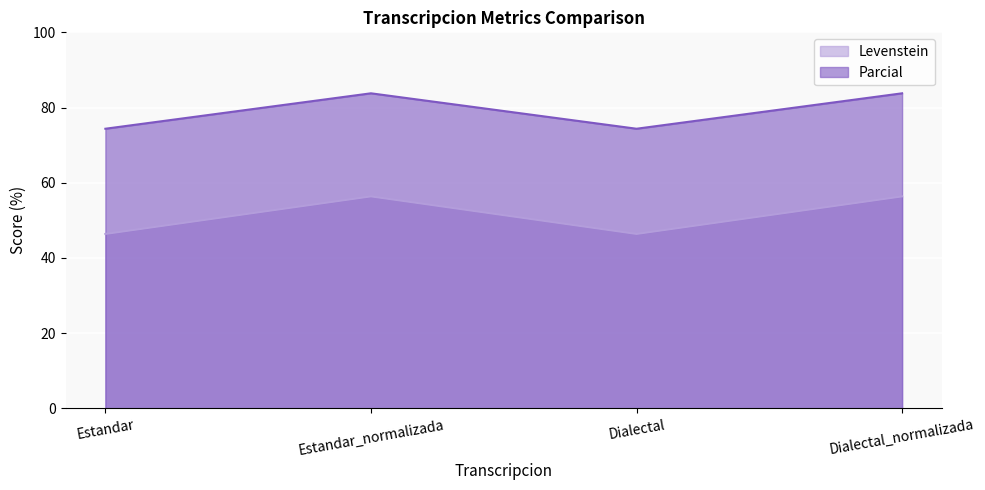

Count the number of data series in this chart.

2